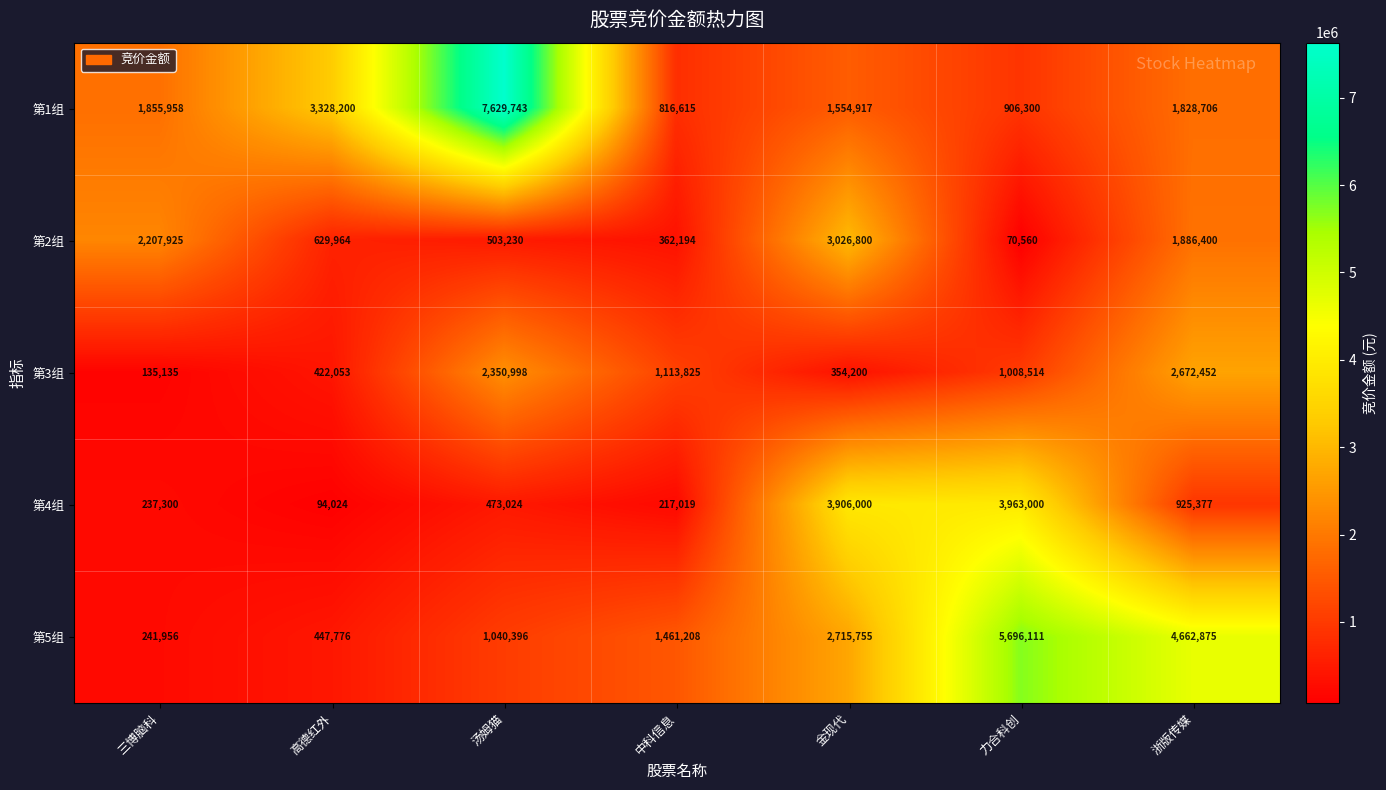

What is the sum of the 第5组 values at 中科信息 and 金现代?

4176963